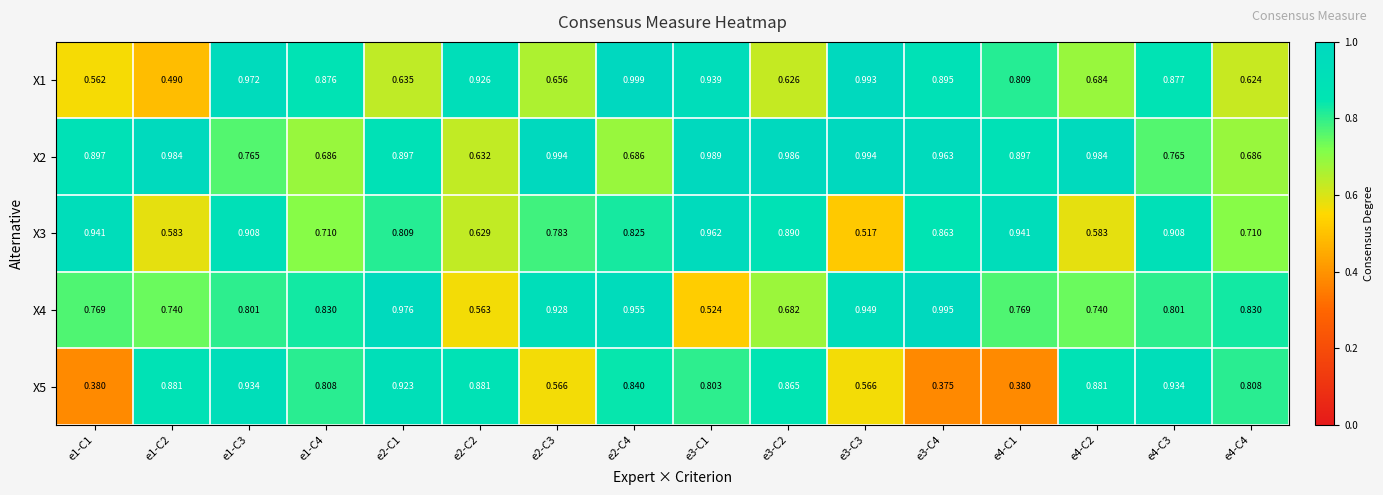

Is the value of X5 at e4-C2 greater than the value of X1 at e2-C1?

Yes